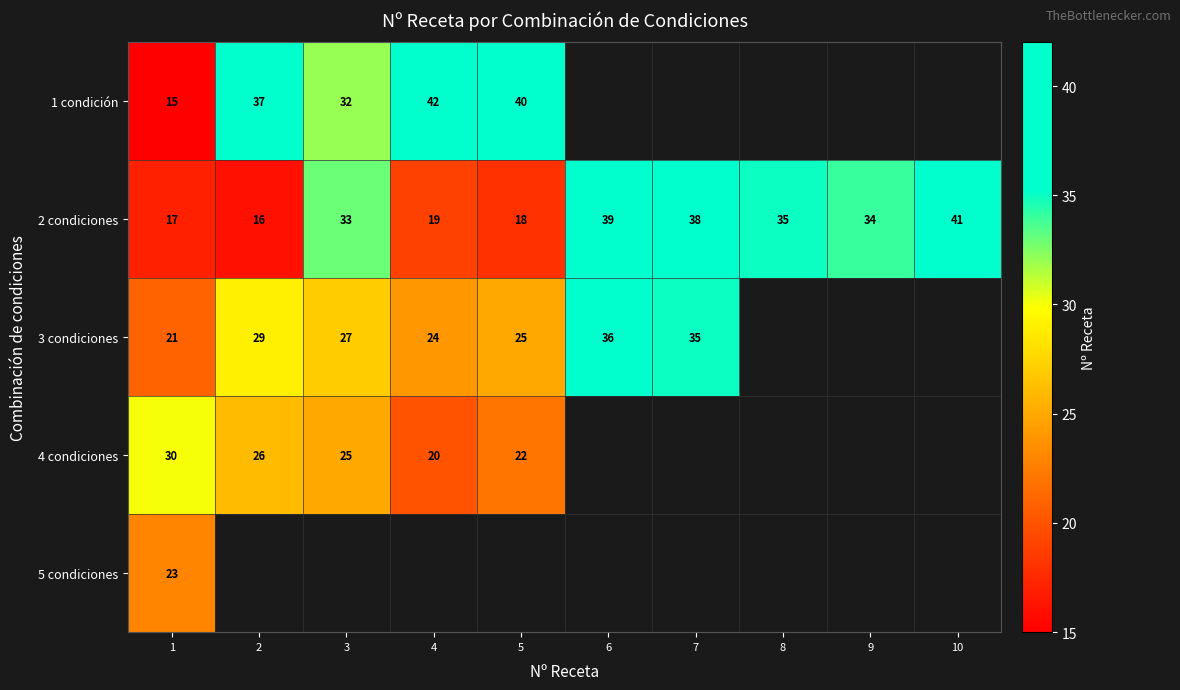

What is the minimum value shown in the chart?

15.0